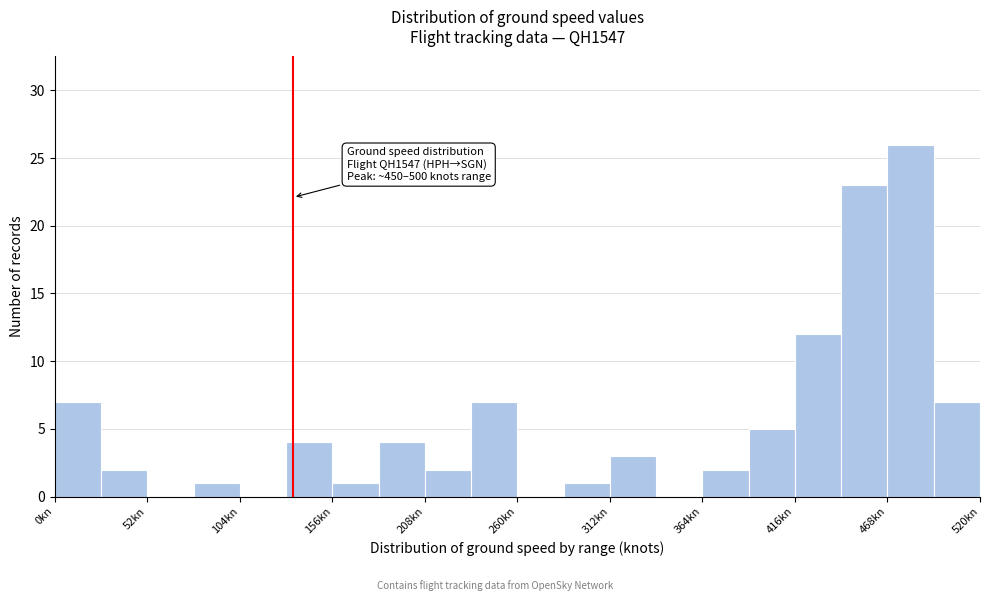

Read against the x-axis, roughly where is the centre of the tallest bar?

480